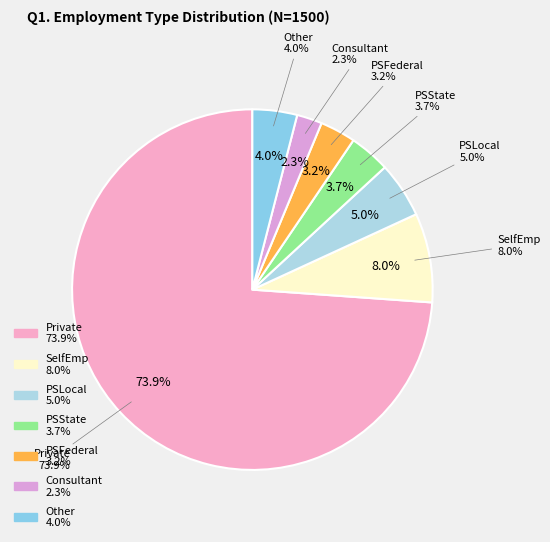

What percentage is the Consultant slice, to the nearest percent?

2%